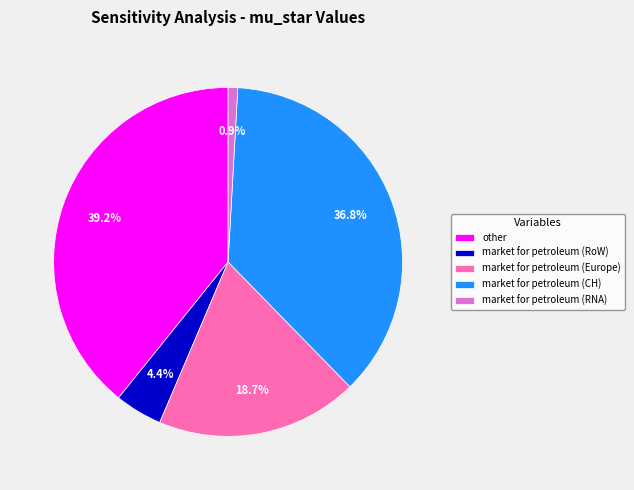

To the nearest percent, what is the difference between the other and market for petroleum (RoW) slice percentages?

35%